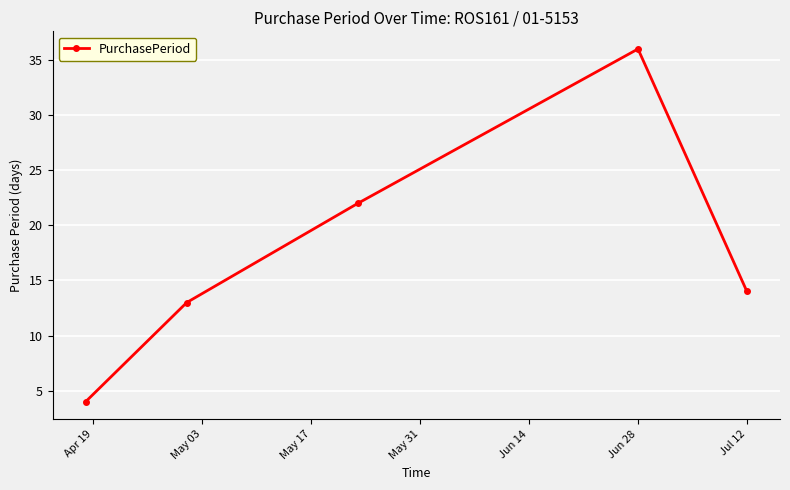

Reading left to right, what are all the values shown in this chart?

4	13	22	36	14